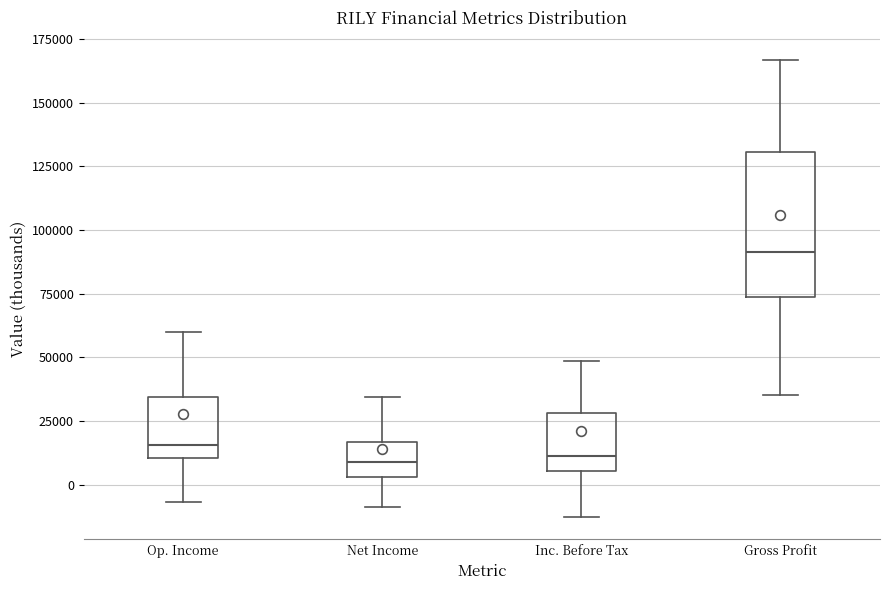

Where does the median line of the box for Net Income sit on the y-axis? The values are not printed on the chart, so give them approximately, as read against the axis.

10000